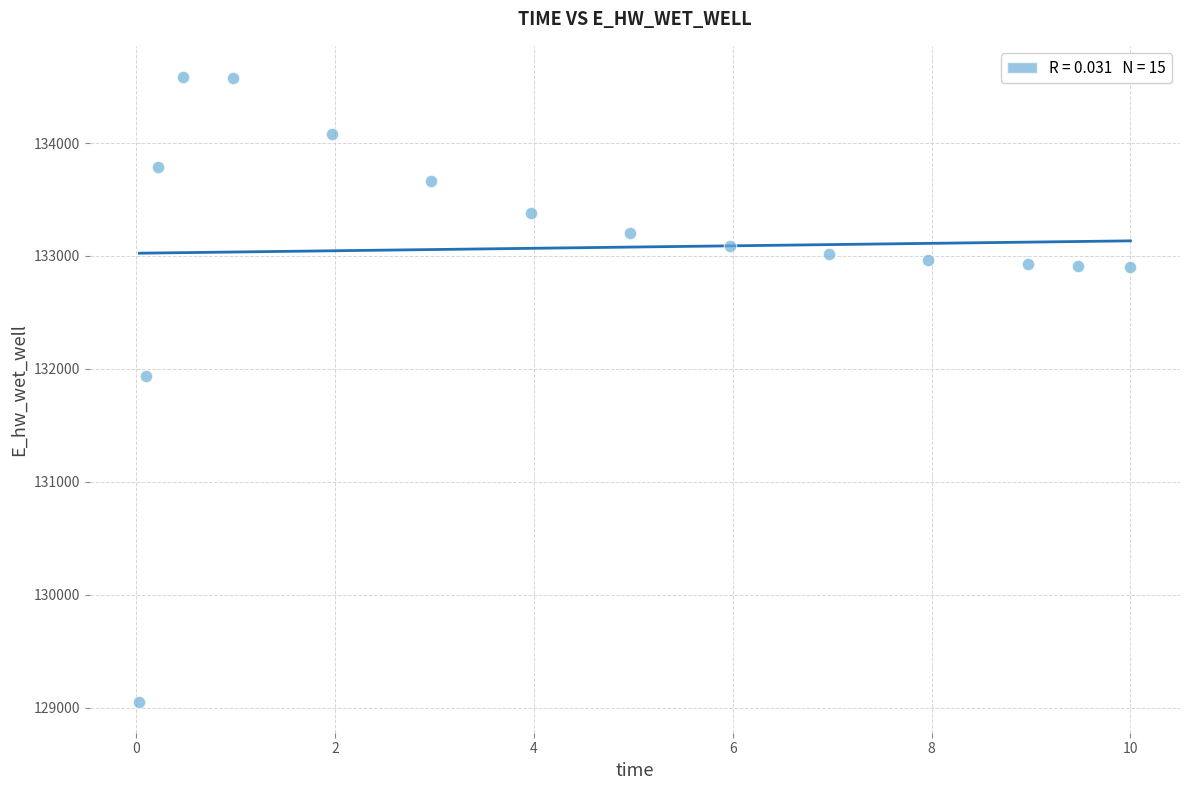

What is the range of X values (max minus min)?

10.0